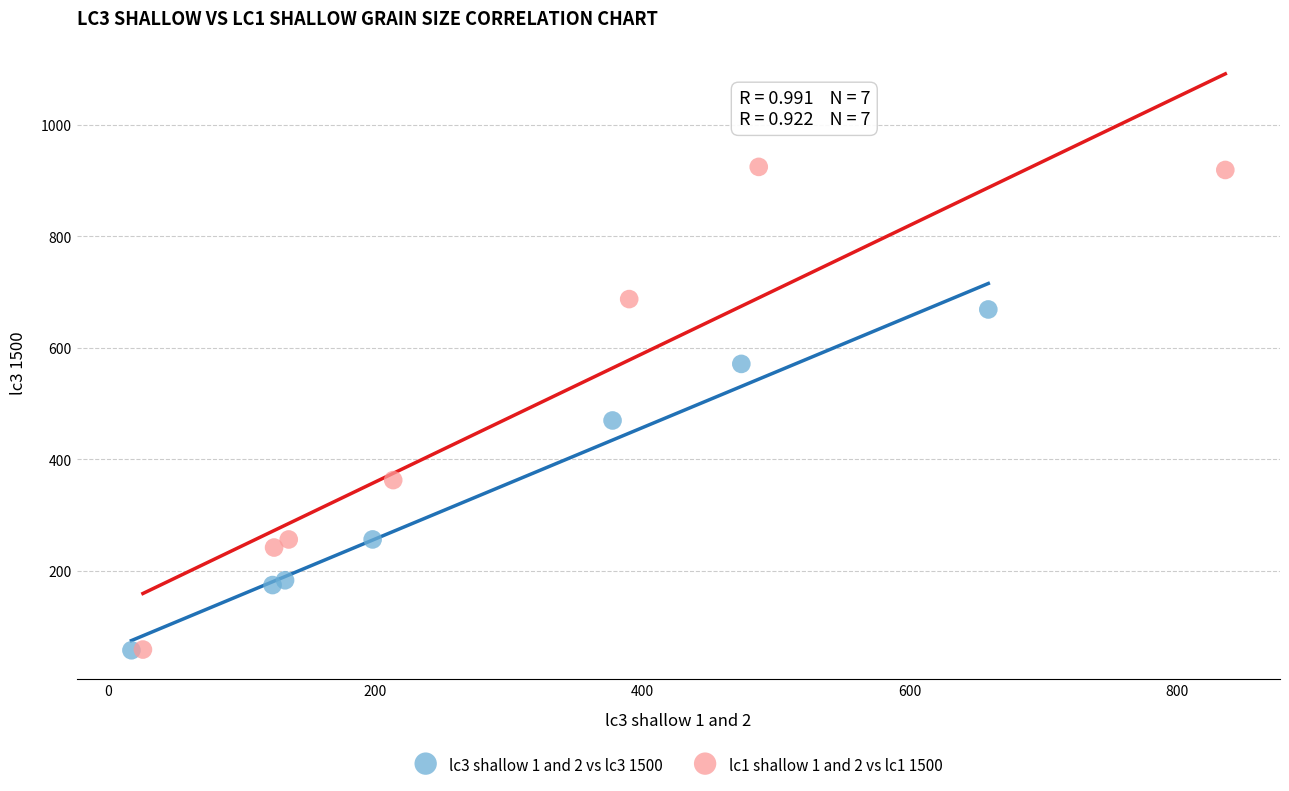

Which series contains the highest Y value?

lc1 shallow 1 and 2 vs lc1 1500